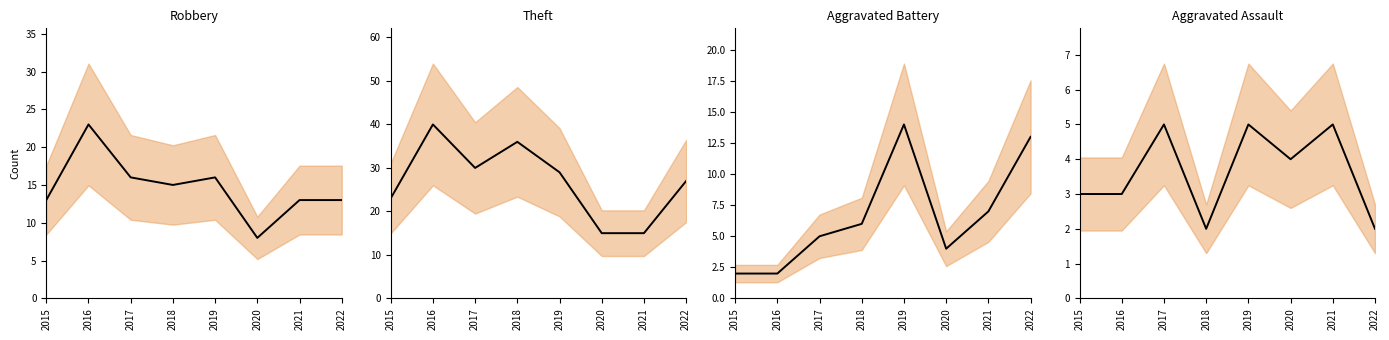

Does the chart display data point markers on the line(s)?

No